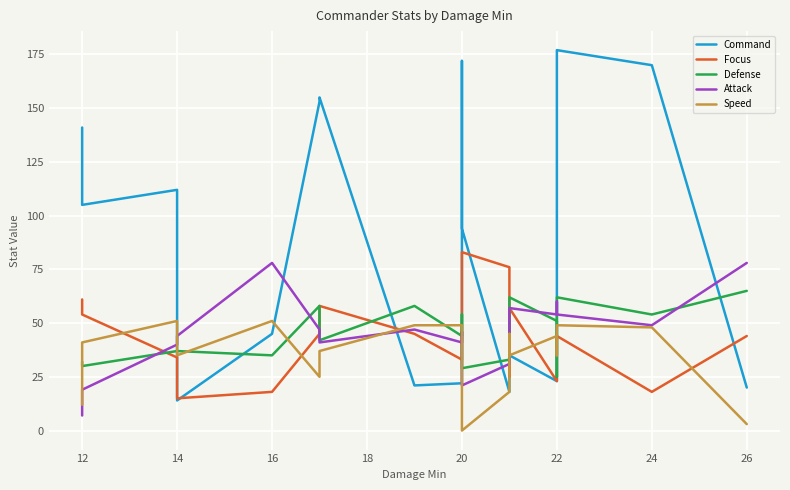

At which category is the sum across all series the highest?

22